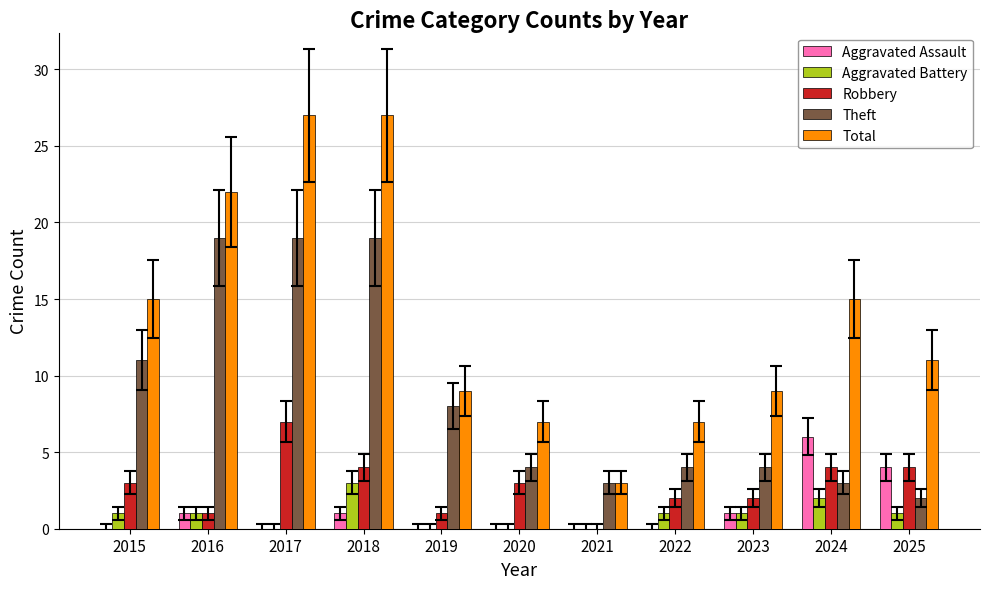

Reading left to right, list all the values displayed in this chart.

Aggravated Assault: 2015=0	2016=1	2017=0	2018=1	2019=0	2020=0	2021=0	2022=0	2023=1	2024=6	2025=4
Aggravated Battery: 2015=1	2016=1	2017=0	2018=3	2019=0	2020=0	2021=0	2022=1	2023=1	2024=2	2025=1
Robbery: 2015=3	2016=1	2017=7	2018=4	2019=1	2020=3	2021=0	2022=2	2023=2	2024=4	2025=4
Theft: 2015=11	2016=19	2017=19	2018=19	2019=8	2020=4	2021=3	2022=4	2023=4	2024=3	2025=2
Total: 2015=15	2016=22	2017=27	2018=27	2019=9	2020=7	2021=3	2022=7	2023=9	2024=15	2025=11